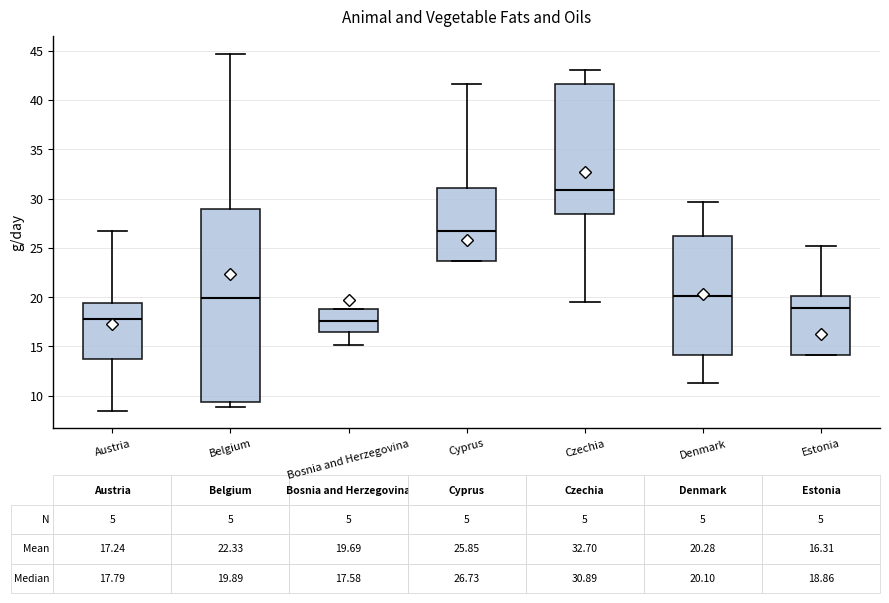

Which box has the highest median line?

Czechia